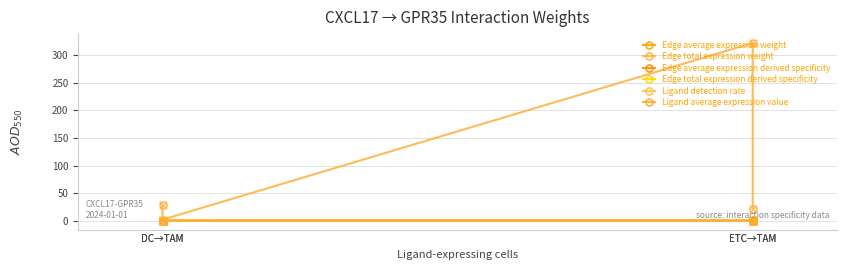

Is the value of Edge average expression derived specificity at ETC→TAM greater than the value of Ligand average expression value at DC→TAM?

Yes